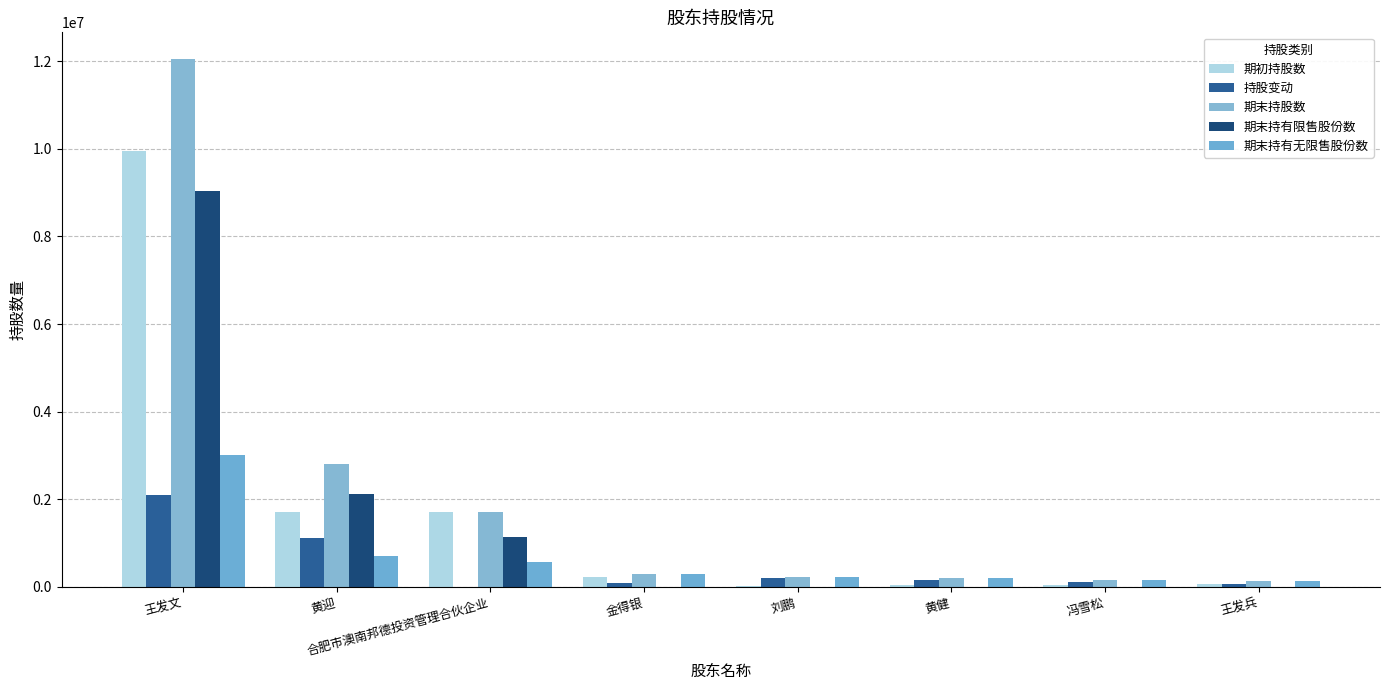

How many distinct data groups are displayed?

5